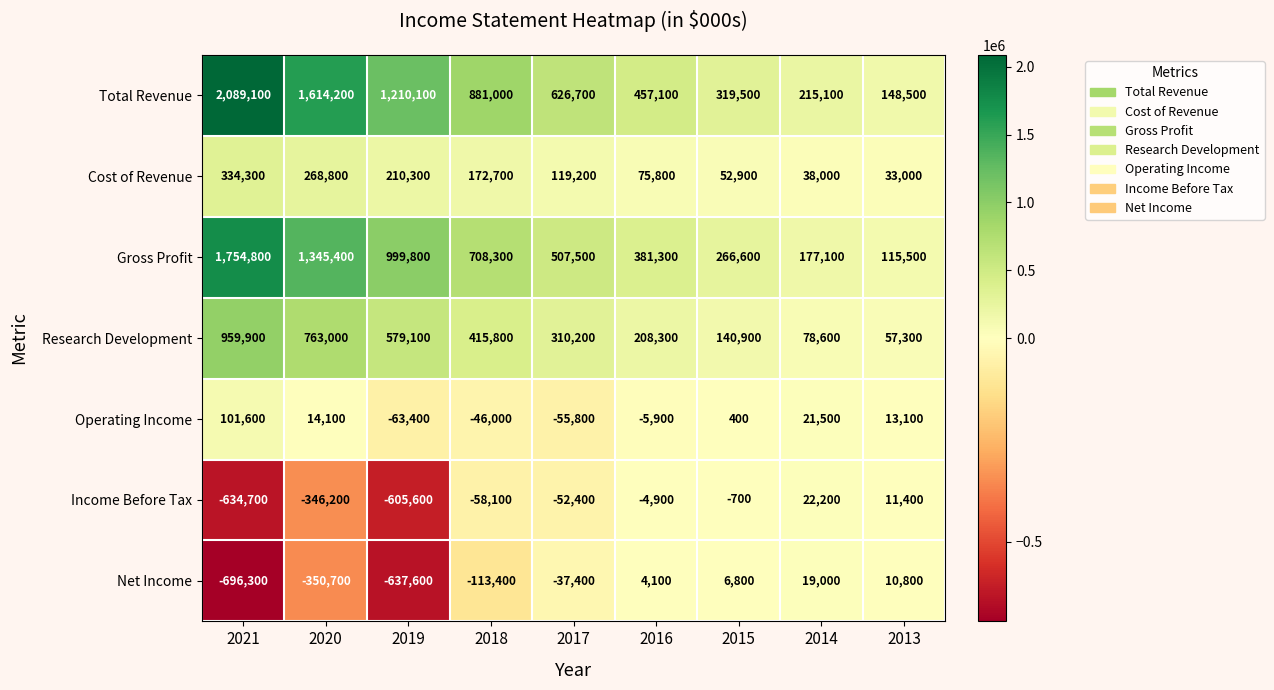

What is the total value across all series at 2020?

3308600